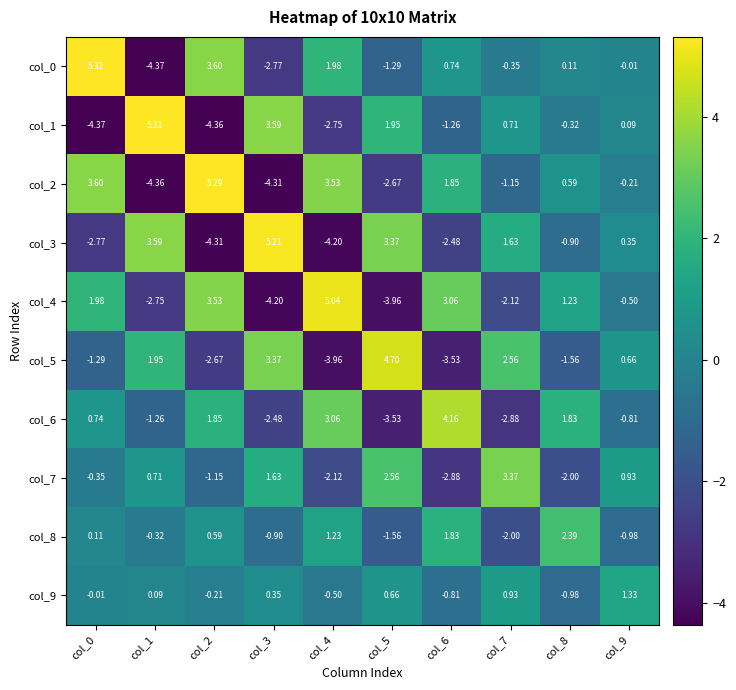

Is the value of col_0 at col_6 greater than the value of col_6 at col_7?

Yes